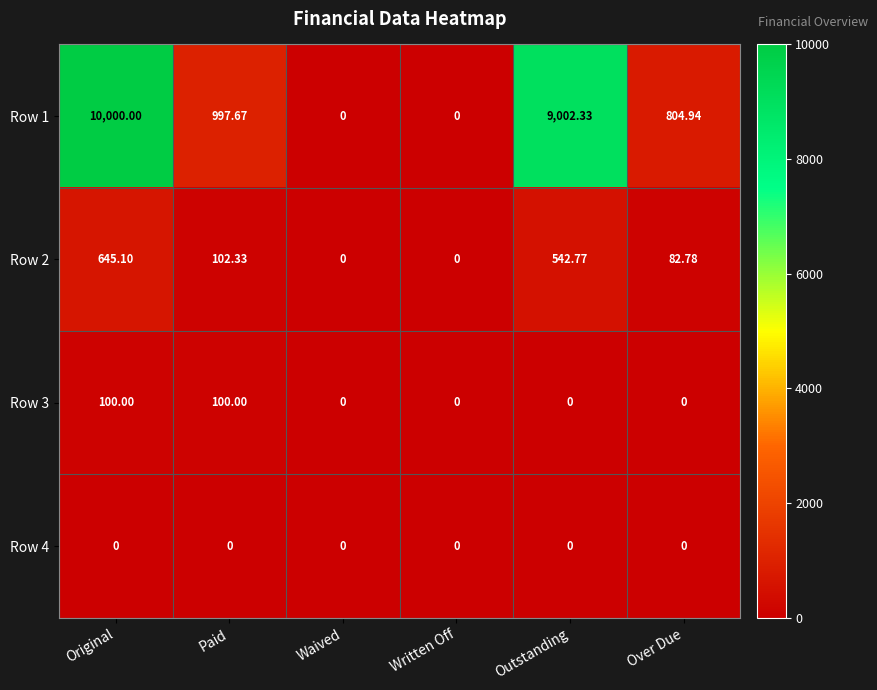

At which label is Row 1 closest to 5000?

Paid